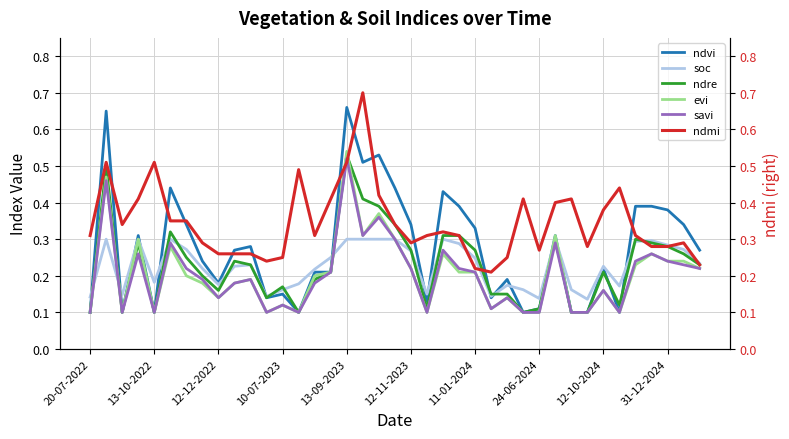

What is the sum of the ndre values at 35 and 33?

0.4